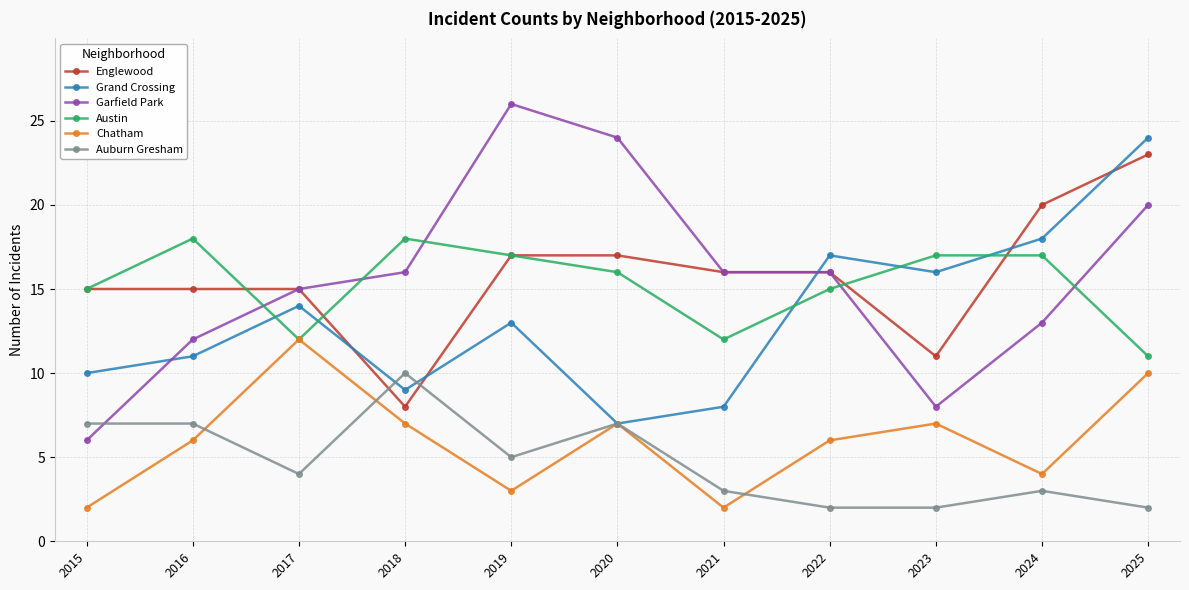

True or false: Grand Crossing and Garfield Park cross at least once.

True